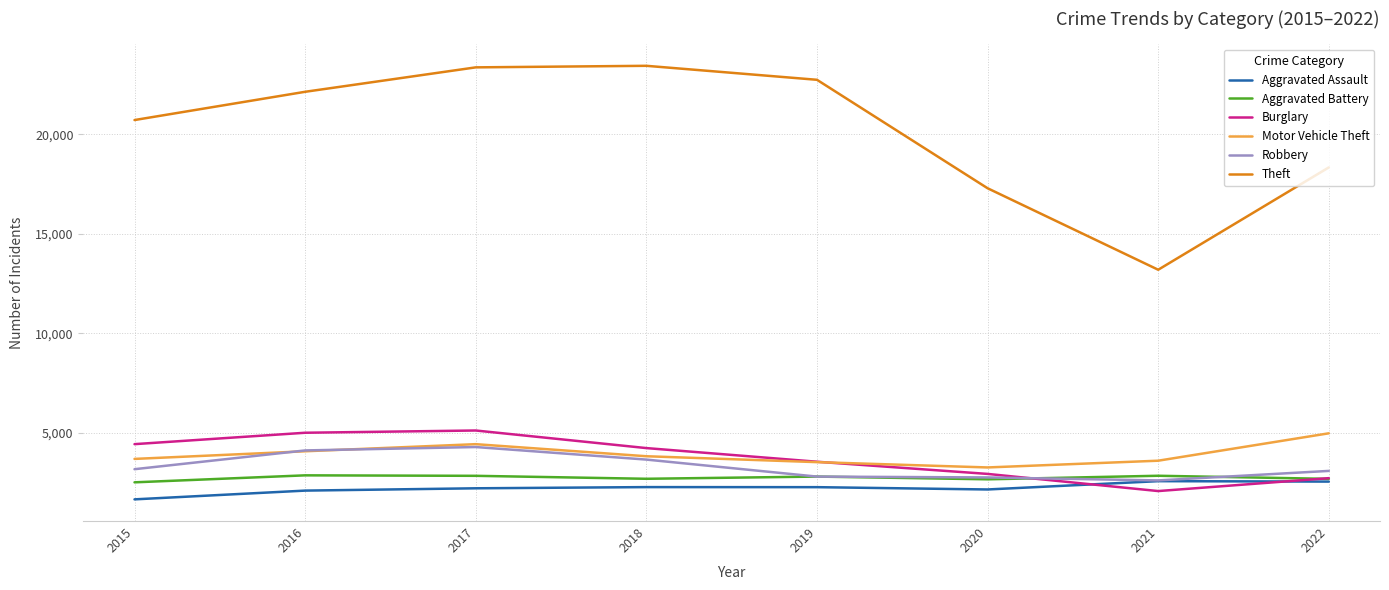

What is the lowest value of the Burglary series?

2070